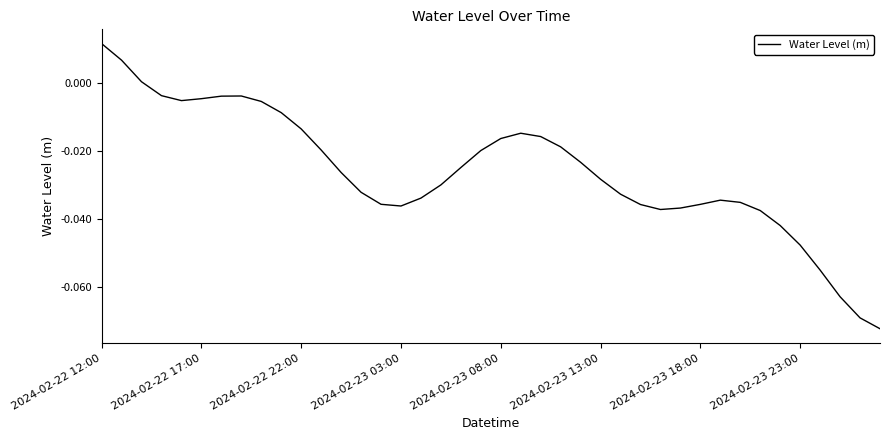

Does the chart display data point markers on the line(s)?

No